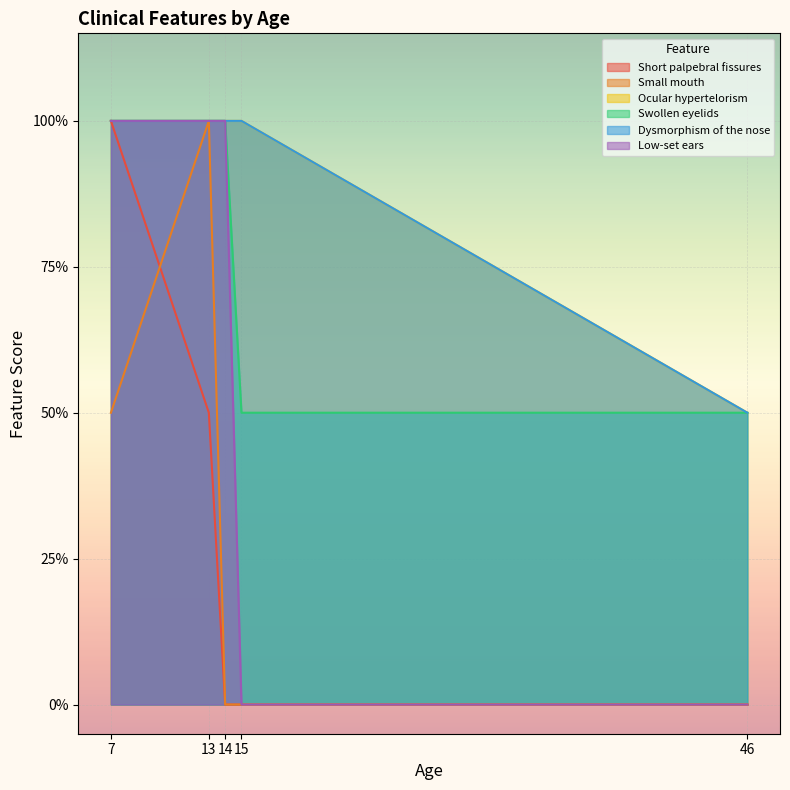

At 46, list the series in order from largest to smallest.

Ocular hypertelorism, Swollen eyelids, Dysmorphism of the nose, Short palpebral fissures, Small mouth, Low-set ears